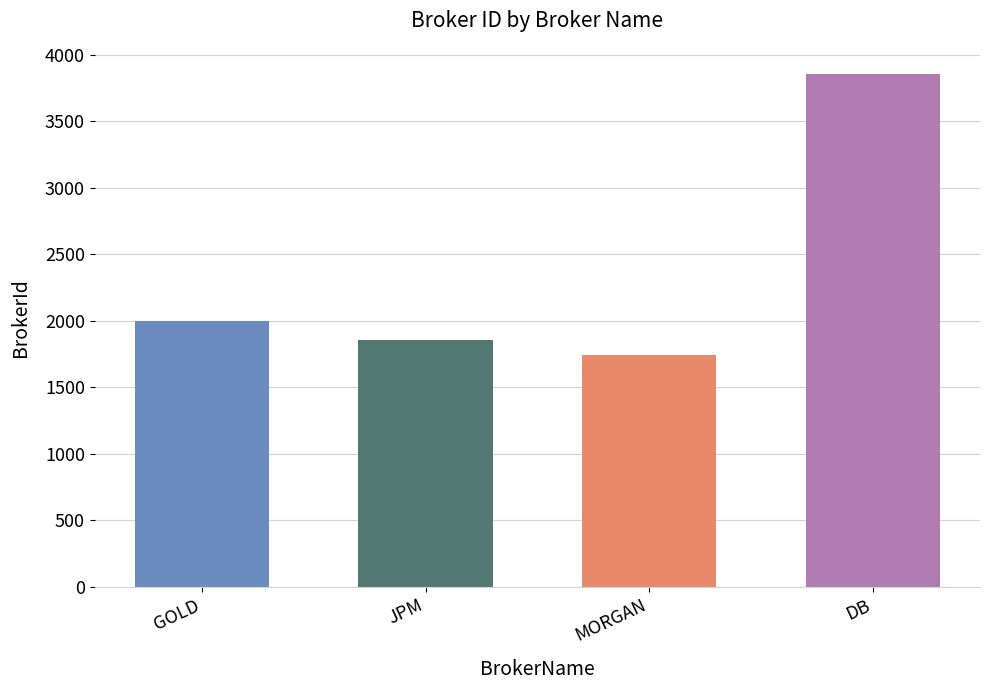

What is the average value?

2365